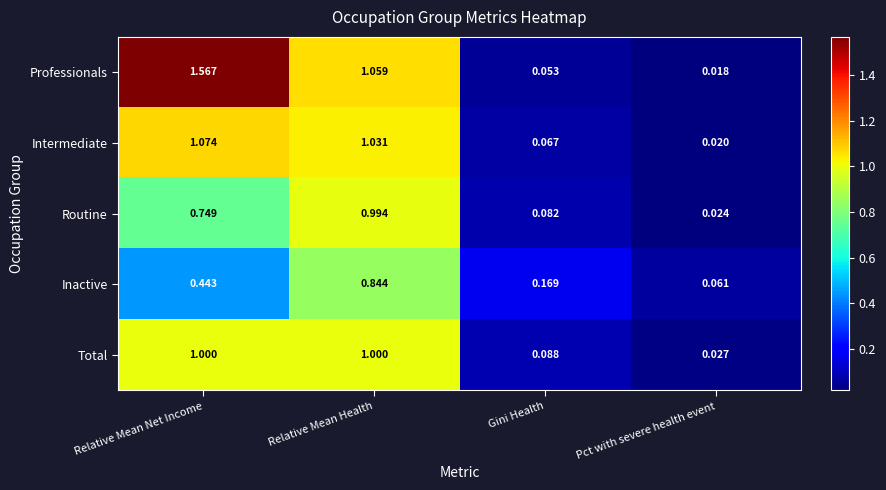

At which category is the sum across all series the highest?

Relative Mean Health